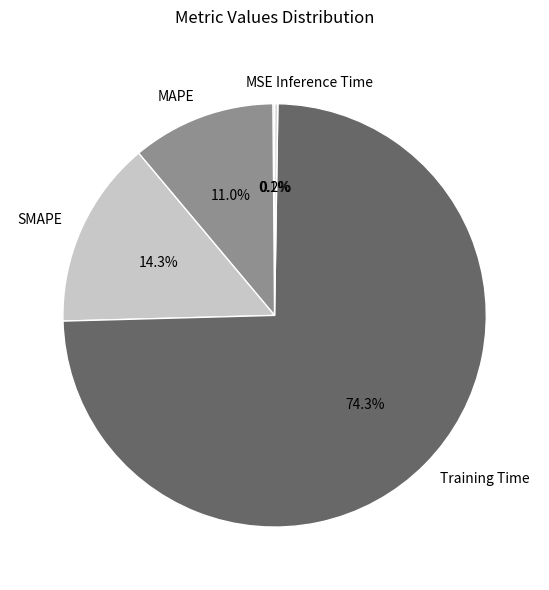

How much of the chart is everything except SMAPE?

85.7%